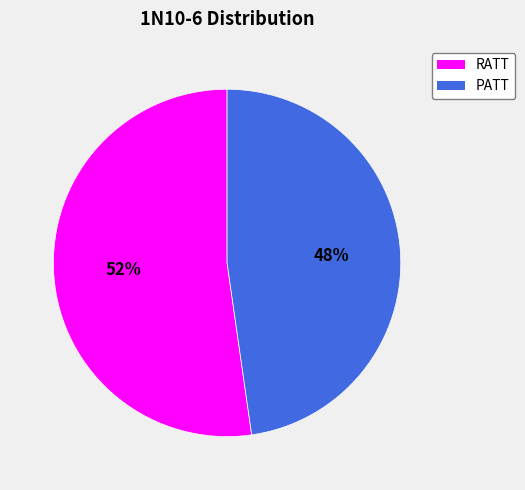

Is it true that RATT is 58% of the pie?

False